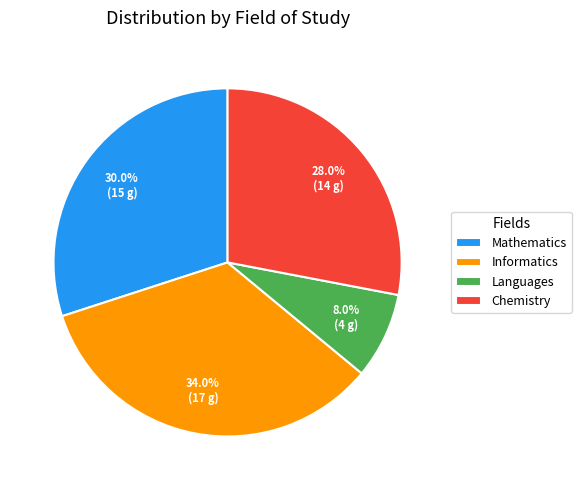

To the nearest percent, what percentage of the pie is Chemistry?

28%